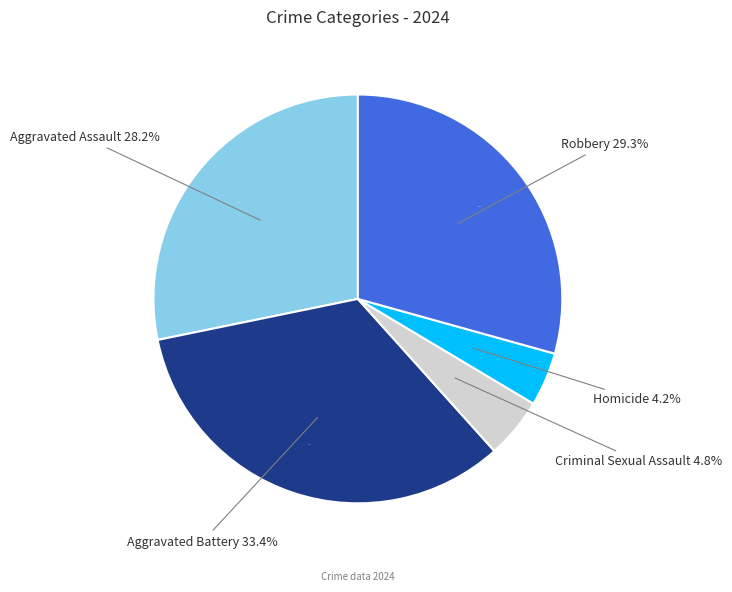

Count the number of slices in the pie.

5